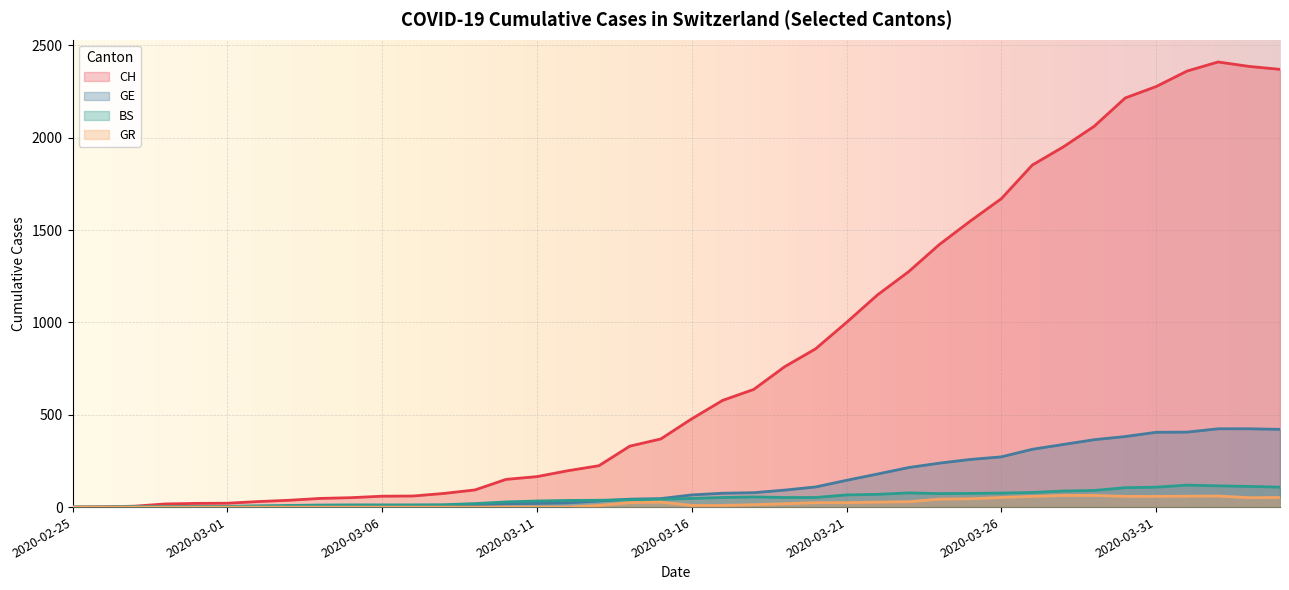

True or false: CH has a value of 637 at 2020-03-18.

True